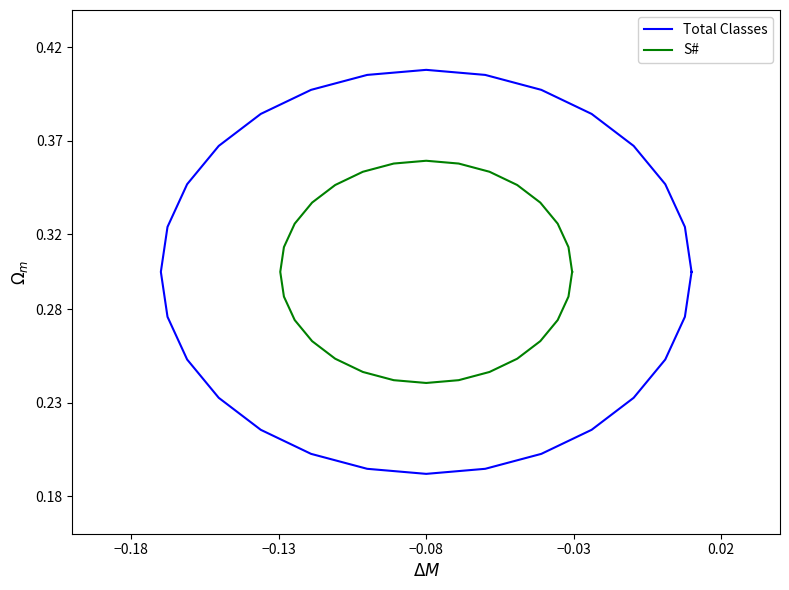

How many distinct data groups are displayed?

2